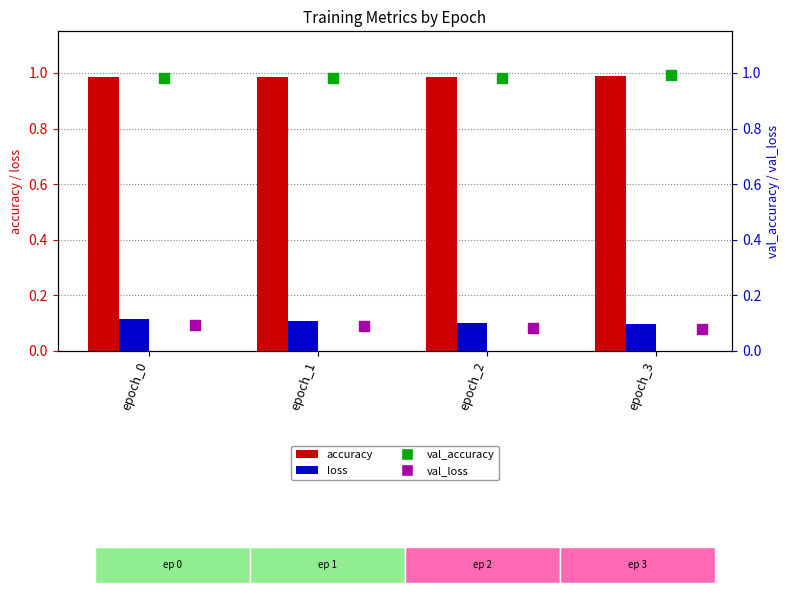

Which series reaches the maximum Y coordinate?

val_accuracy